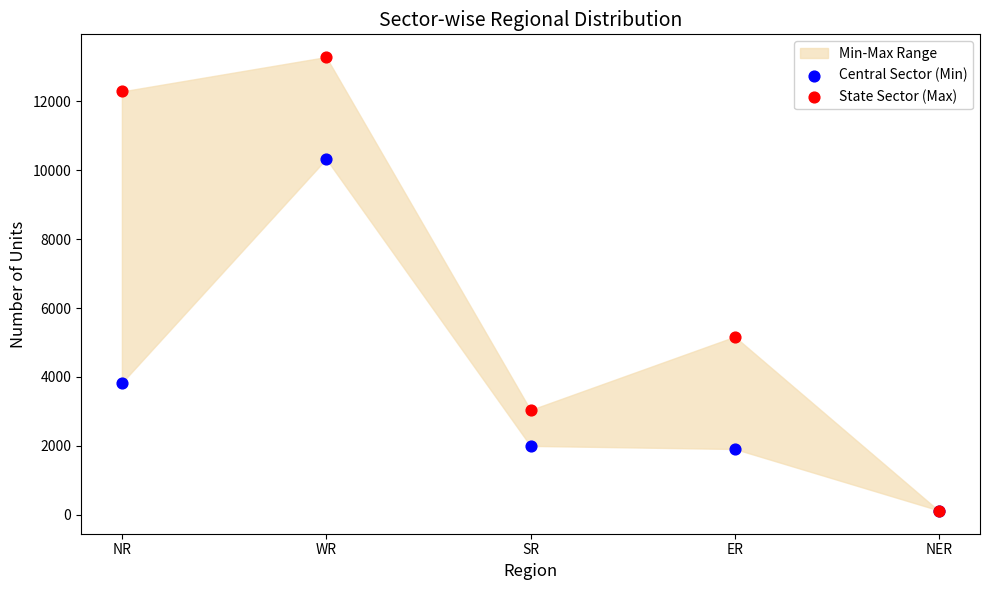

Across all series, what Y value is closest to 6697?

5169